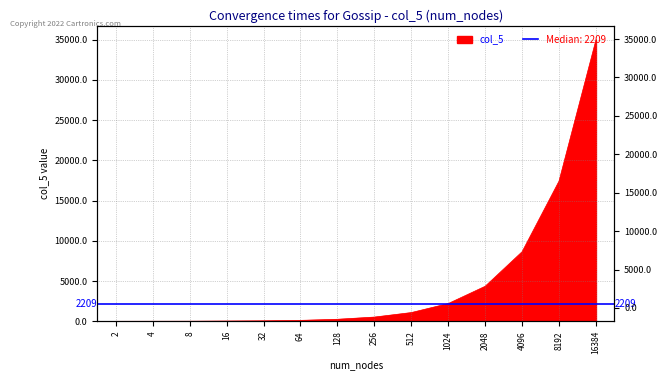

Is it true that the value at 1024 is 2209?

True